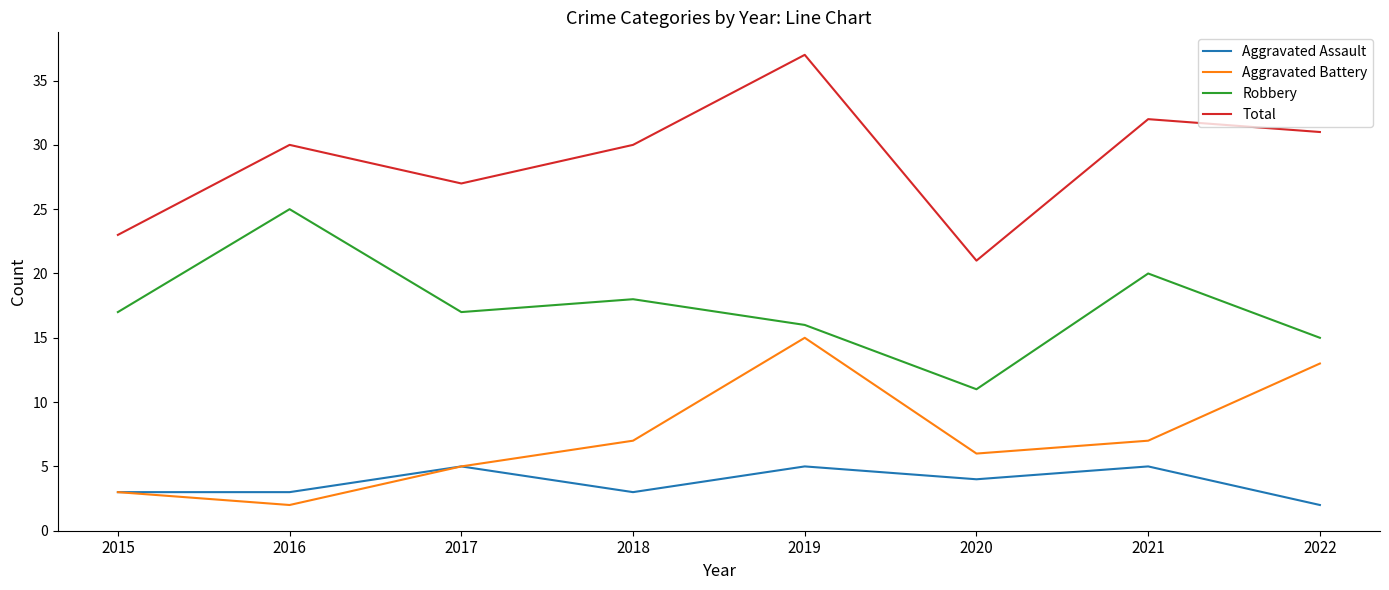

List the series in order of their peak value, highest first.

Total, Robbery, Aggravated Battery, Aggravated Assault